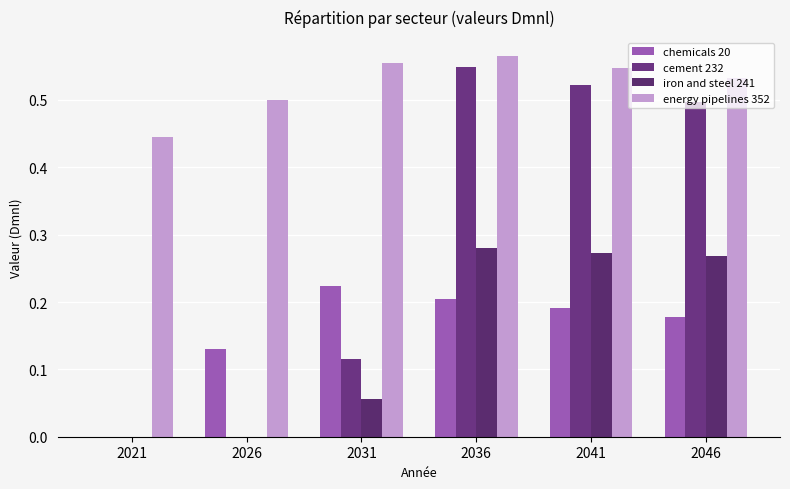

How many series are shown in this chart?

4